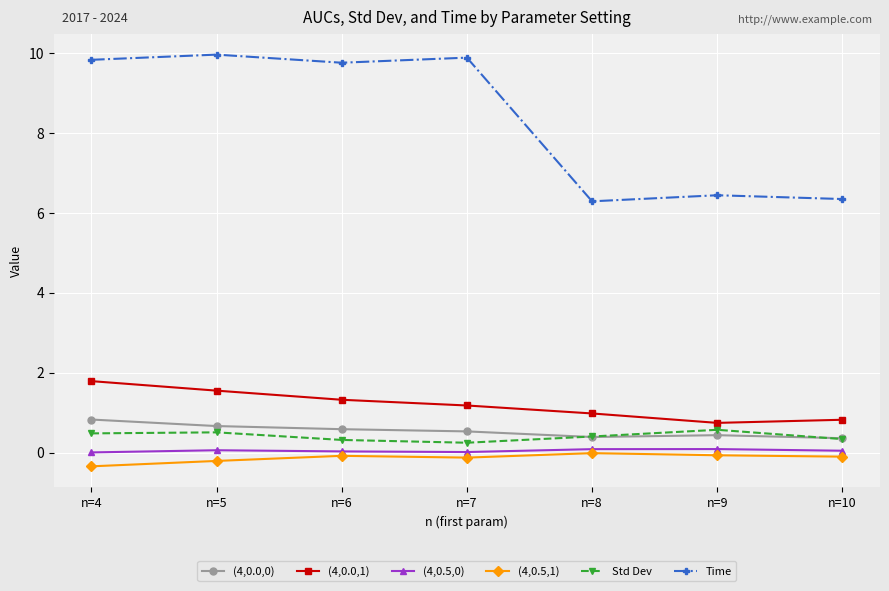

The value of Std Dev at n=5 is 0.5. True or false?

True